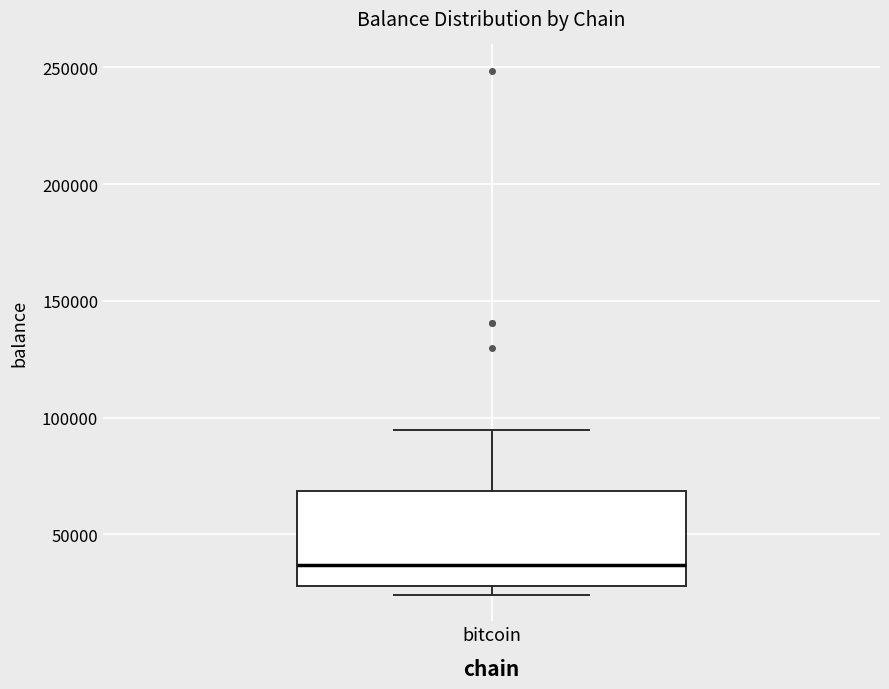

Read this box plot against the y-axis: the position of the median line, the range covered by the box, and the ends of both whiskers. The values are not printed on the chart, so give them approximately, as read against the axis.

median 35000, box 30000 to 70000, whiskers 25000 to 95000